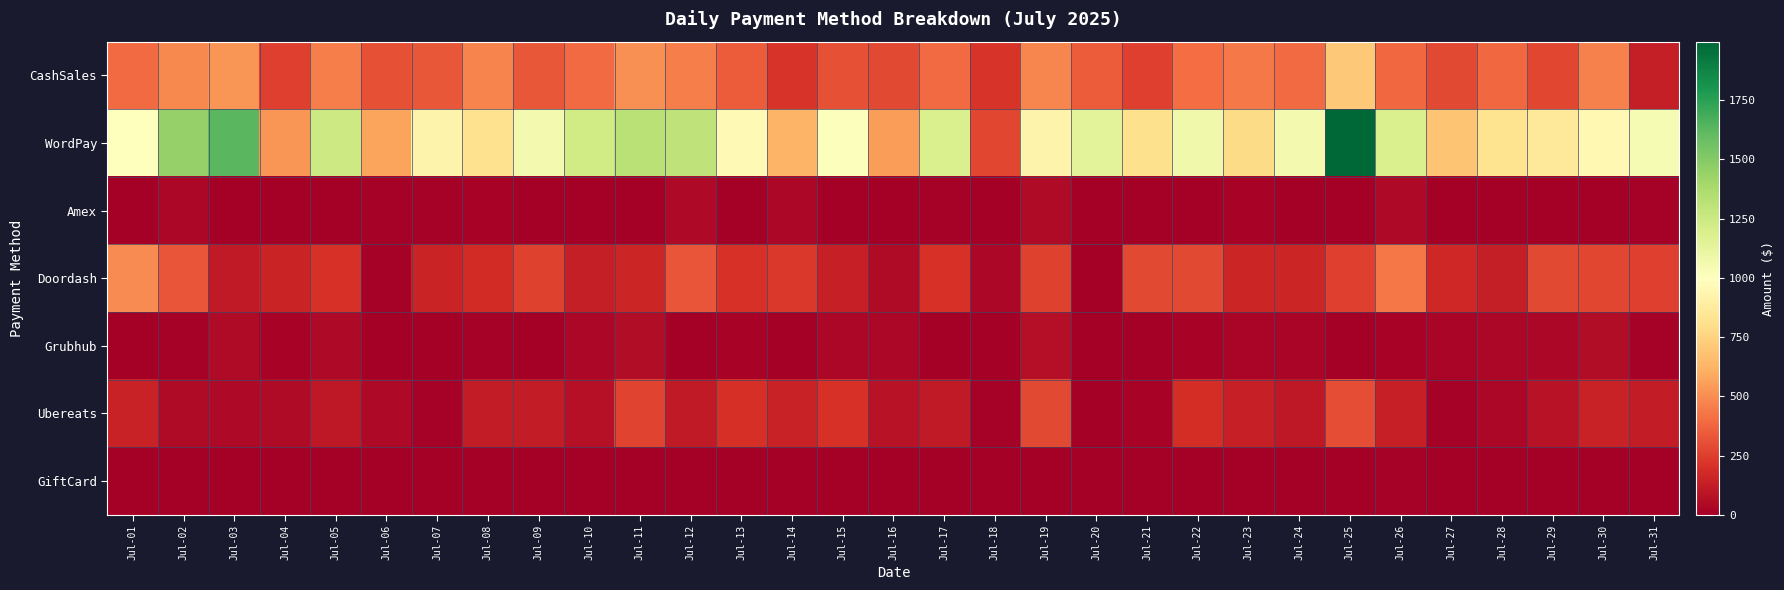

Reading left to right, what are all the values shown in this chart?

CashSales: Jul-01=394.4	Jul-02=483.8	Jul-03=528.8	Jul-04=250.4	Jul-05=457.0	Jul-06=312.0	Jul-07=329.9	Jul-08=474.7	Jul-09=329.9	Jul-10=396.4	Jul-11=507.3	Jul-12=459.4	Jul-13=347.0	Jul-14=212.3	Jul-15=309.1	Jul-16=285.0	Jul-17=393.4	Jul-18=211.3	Jul-19=477.6	Jul-20=350.0	Jul-21=257.0	Jul-22=403.1	Jul-23=442.0	Jul-24=395.1	Jul-25=705.4	Jul-26=386.1	Jul-27=286.9	Jul-28=386.8	Jul-29=280.3	Jul-30=460.6	Jul-31=130.5
WordPay: Jul-01=1005.2	Jul-02=1444.6	Jul-03=1628.2	Jul-04=529.2	Jul-05=1246.5	Jul-06=576.6	Jul-07=927.8	Jul-08=816.6	Jul-09=1053.4	Jul-10=1231.7	Jul-11=1321.0	Jul-12=1296.7	Jul-13=967.0	Jul-14=629.6	Jul-15=1009.6	Jul-16=547.2	Jul-17=1193.5	Jul-18=277.0	Jul-19=926.8	Jul-20=1145.5	Jul-21=807.6	Jul-22=1069.2	Jul-23=784.2	Jul-24=1060.2	Jul-25=1997.5	Jul-26=1191.9	Jul-27=691.0	Jul-28=820.6	Jul-29=850.5	Jul-30=952.7	Jul-31=1042.5
Amex: Jul-01=0.0	Jul-02=32.9	Jul-03=0.0	Jul-04=0.0	Jul-05=0.0	Jul-06=11.9	Jul-07=8.1	Jul-08=16.7	Jul-09=0.0	Jul-10=0.0	Jul-11=0.0	Jul-12=46.7	Jul-13=0.0	Jul-14=38.3	Jul-15=0.0	Jul-16=0.0	Jul-17=12.9	Jul-18=0.0	Jul-19=53.4	Jul-20=0.0	Jul-21=0.0	Jul-22=0.0	Jul-23=15.7	Jul-24=0.0	Jul-25=0.0	Jul-26=45.3	Jul-27=0.0	Jul-28=0.0	Jul-29=0.0	Jul-30=0.0	Jul-31=8.1
Doordash: Jul-01=498.6	Jul-02=326.2	Jul-03=110.3	Jul-04=150.0	Jul-05=205.3	Jul-06=14.5	Jul-07=154.2	Jul-08=182.2	Jul-09=263.0	Jul-10=125.0	Jul-11=156.2	Jul-12=323.7	Jul-13=208.6	Jul-14=227.2	Jul-15=138.7	Jul-16=52.5	Jul-17=203.2	Jul-18=37.5	Jul-19=261.5	Jul-20=0.0	Jul-21=287.1	Jul-22=287.6	Jul-23=159.8	Jul-24=161.9	Jul-25=250.0	Jul-26=433.9	Jul-27=169.1	Jul-28=130.6	Jul-29=281.8	Jul-30=278.3	Jul-31=256.7
Grubhub: Jul-01=0.0	Jul-02=9.4	Jul-03=50.0	Jul-04=18.1	Jul-05=43.0	Jul-06=0.0	Jul-07=0.0	Jul-08=10.2	Jul-09=0.0	Jul-10=35.1	Jul-11=60.9	Jul-12=0.0	Jul-13=18.7	Jul-14=0.0	Jul-15=37.5	Jul-16=32.3	Jul-17=0.0	Jul-18=0.0	Jul-19=68.8	Jul-20=0.0	Jul-21=0.0	Jul-22=20.3	Jul-23=29.9	Jul-24=25.7	Jul-25=0.0	Jul-26=20.5	Jul-27=30.7	Jul-28=34.0	Jul-29=38.8	Jul-30=59.7	Jul-31=13.4
Ubereats: Jul-01=146.9	Jul-02=48.4	Jul-03=42.1	Jul-04=48.2	Jul-05=106.3	Jul-06=39.1	Jul-07=12.2	Jul-08=118.9	Jul-09=124.1	Jul-10=77.8	Jul-11=270.7	Jul-12=111.5	Jul-13=197.2	Jul-14=146.1	Jul-15=203.5	Jul-16=83.7	Jul-17=114.2	Jul-18=14.6	Jul-19=284.9	Jul-20=0.0	Jul-21=20.7	Jul-22=187.4	Jul-23=138.3	Jul-24=108.8	Jul-25=297.6	Jul-26=139.5	Jul-27=10.4	Jul-28=37.8	Jul-29=82.2	Jul-30=147.6	Jul-31=120.6
GiftCard: Jul-01=0.0	Jul-02=0.0	Jul-03=0.0	Jul-04=0.0	Jul-05=0.0	Jul-06=0.0	Jul-07=4.3	Jul-08=0.0	Jul-09=0.0	Jul-10=0.0	Jul-11=0.0	Jul-12=0.0	Jul-13=0.0	Jul-14=0.0	Jul-15=0.0	Jul-16=0.0	Jul-17=0.0	Jul-18=0.0	Jul-19=0.0	Jul-20=0.0	Jul-21=0.0	Jul-22=0.0	Jul-23=0.0	Jul-24=0.0	Jul-25=0.0	Jul-26=15.0	Jul-27=0.0	Jul-28=0.0	Jul-29=0.0	Jul-30=0.0	Jul-31=0.0